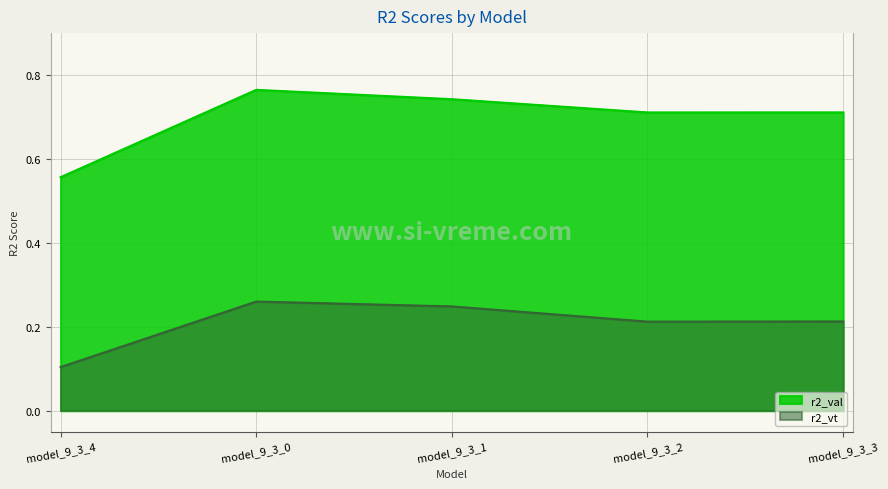

List the labels in order of r2_vt value, smallest first.

model_9_3_4, model_9_3_2, model_9_3_3, model_9_3_1, model_9_3_0